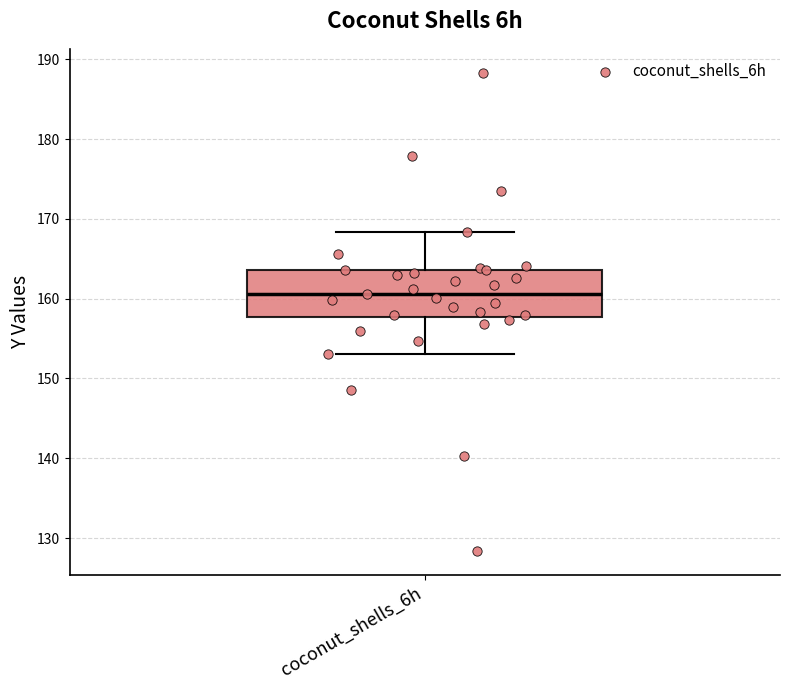

Read this box plot against the y-axis: the position of the median line, the range covered by the box, and the ends of both whiskers. The values are not printed on the chart, so give them approximately, as read against the axis.

median 161, box 158 to 164, whiskers 153 to 168